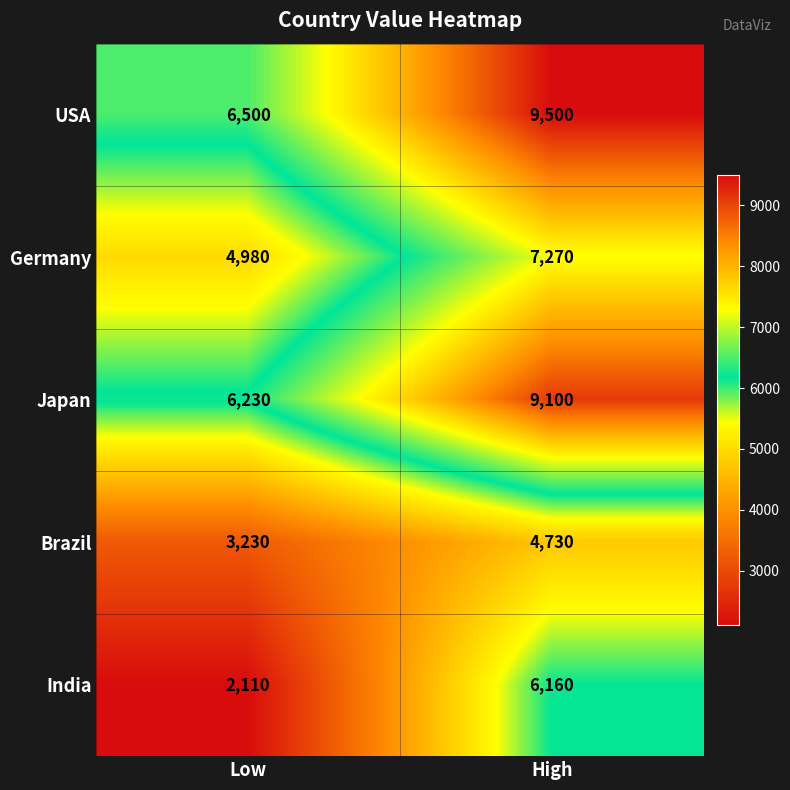

What is the maximum value for Japan?

9100